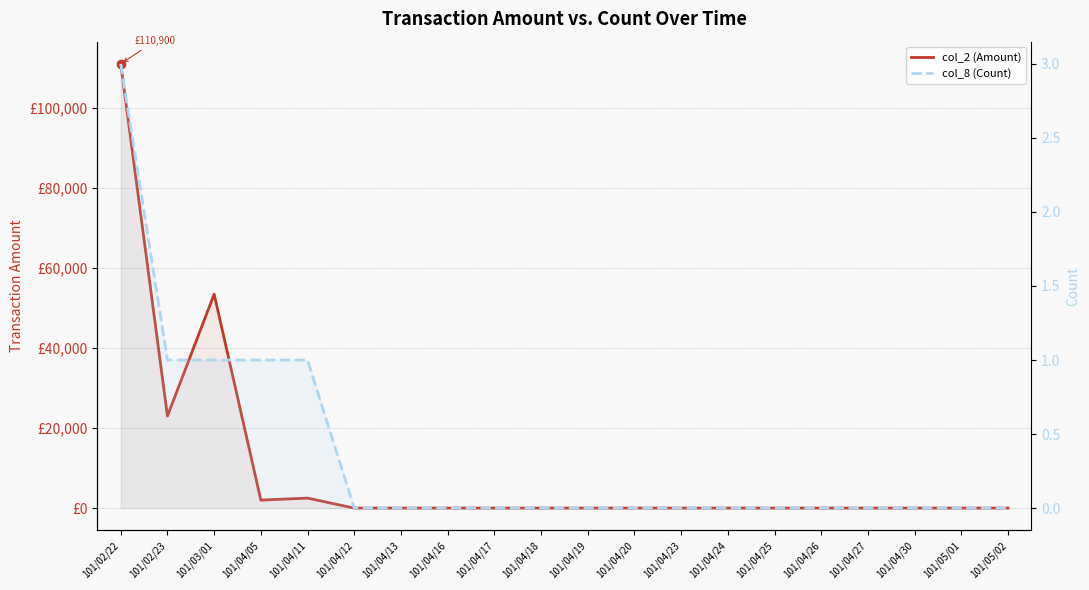

Is it true that col_2 (Amount) equals 3588 at 101/04/05?

False